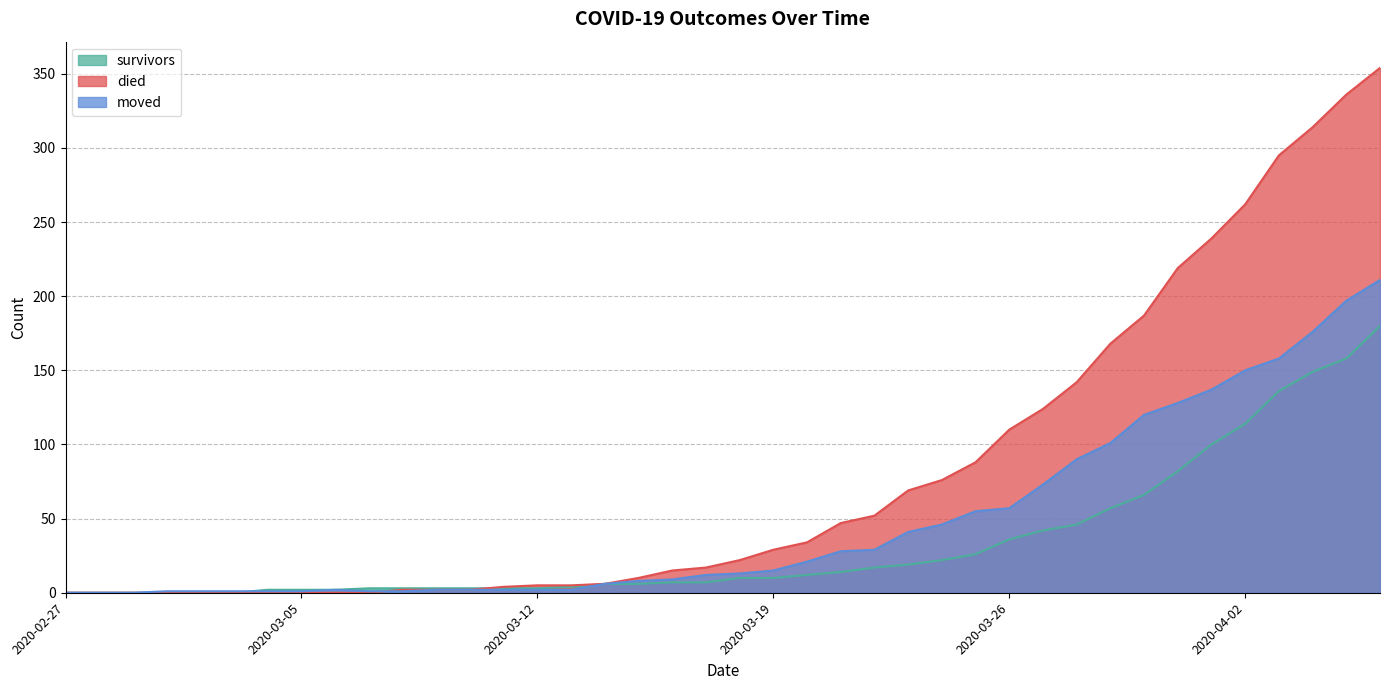

True or false: died and moved intersect in this chart.

True